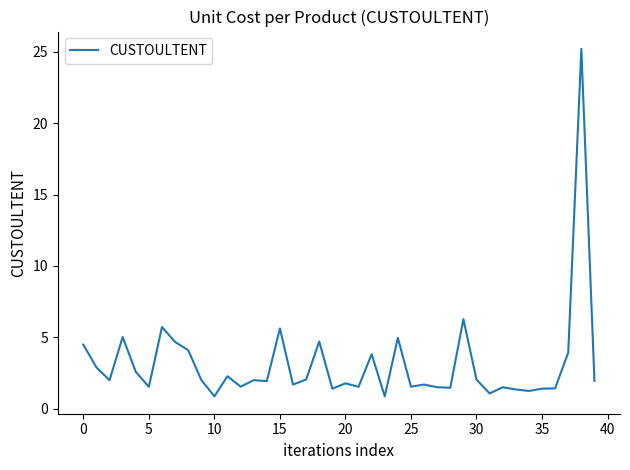

What is the difference between the maximum and minimum values?

24.3